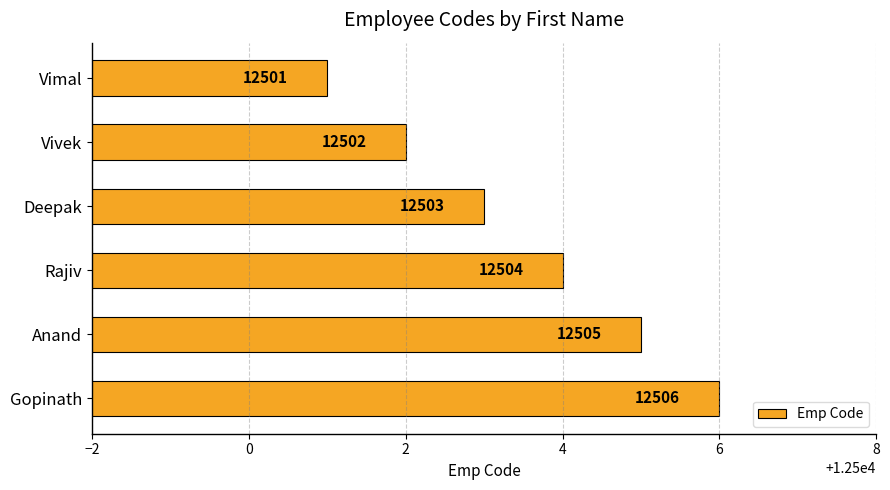

Count the number of data series in this chart.

1